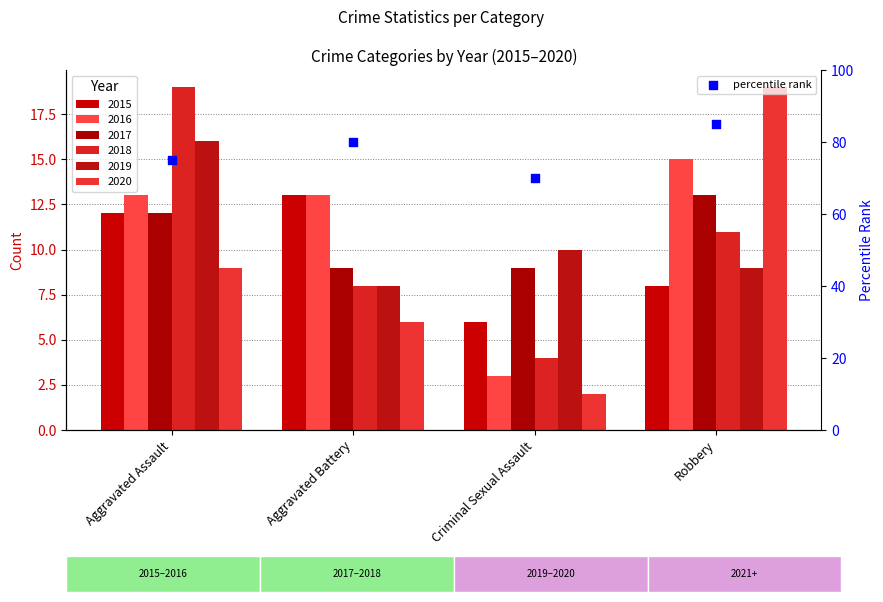

Which has a higher value, Aggravated Battery or Criminal Sexual Assault?

Aggravated Battery